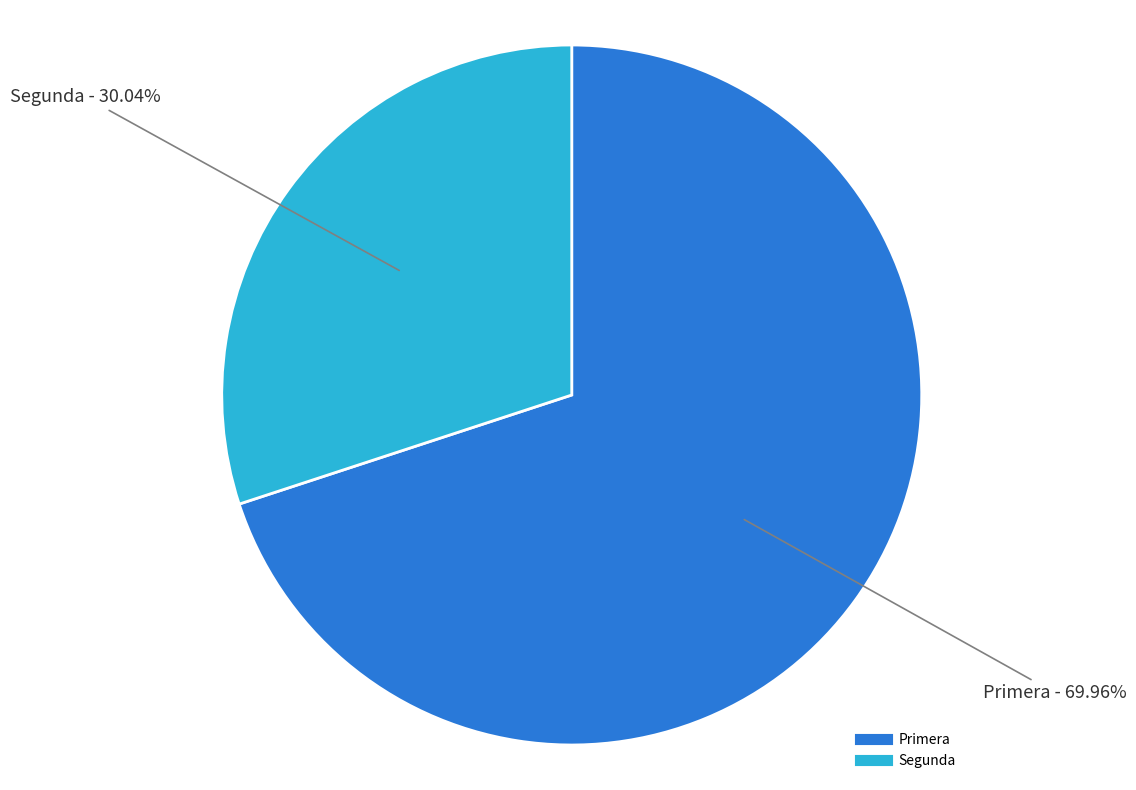

Is there a majority slice in this chart?

Yes